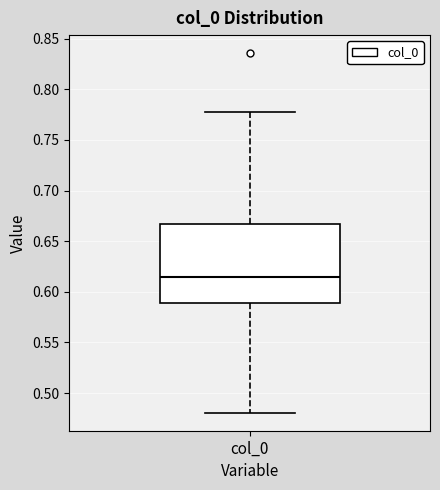

Where does the median line of the box for col_0 sit on the y-axis? The values are not printed on the chart, so give them approximately, as read against the axis.

0.615